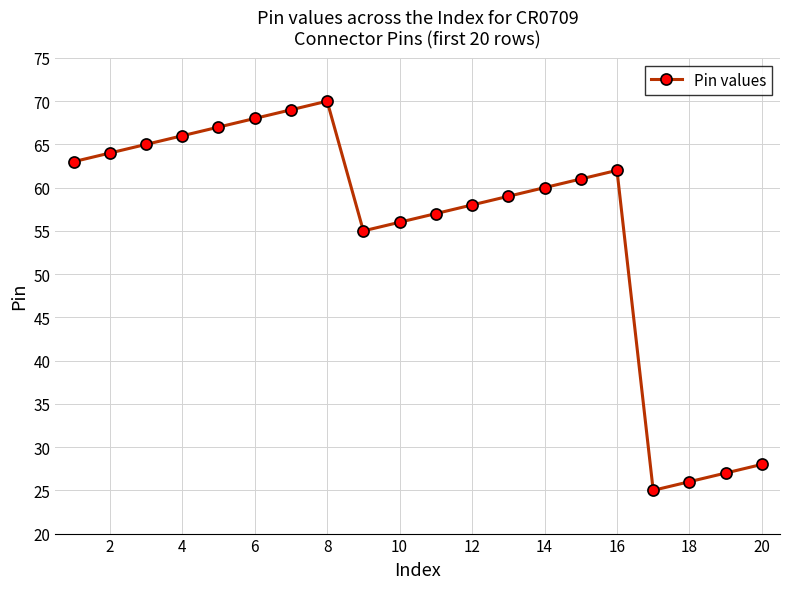

True or false: the data has more than 1 interior local peaks.

True